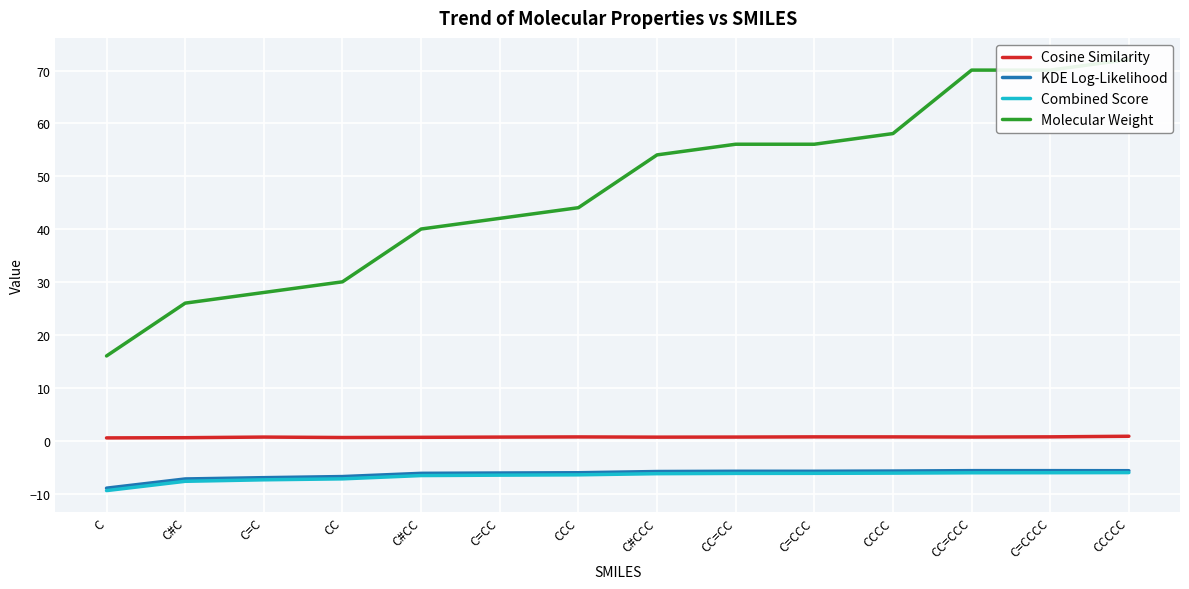

What is the difference between the maximum and second lowest values in the KDE Log-Likelihood series?

1.6